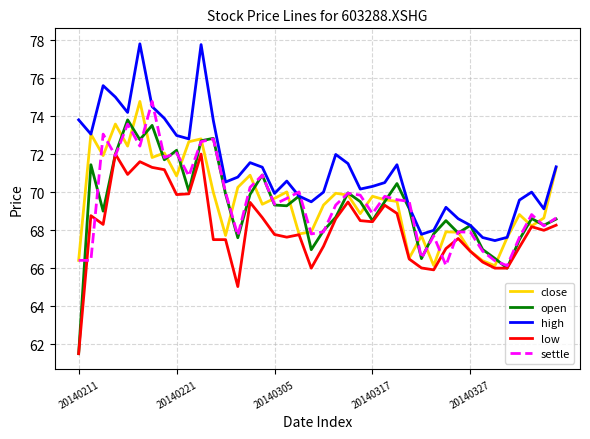

What is the lowest value of the close series?

66.1